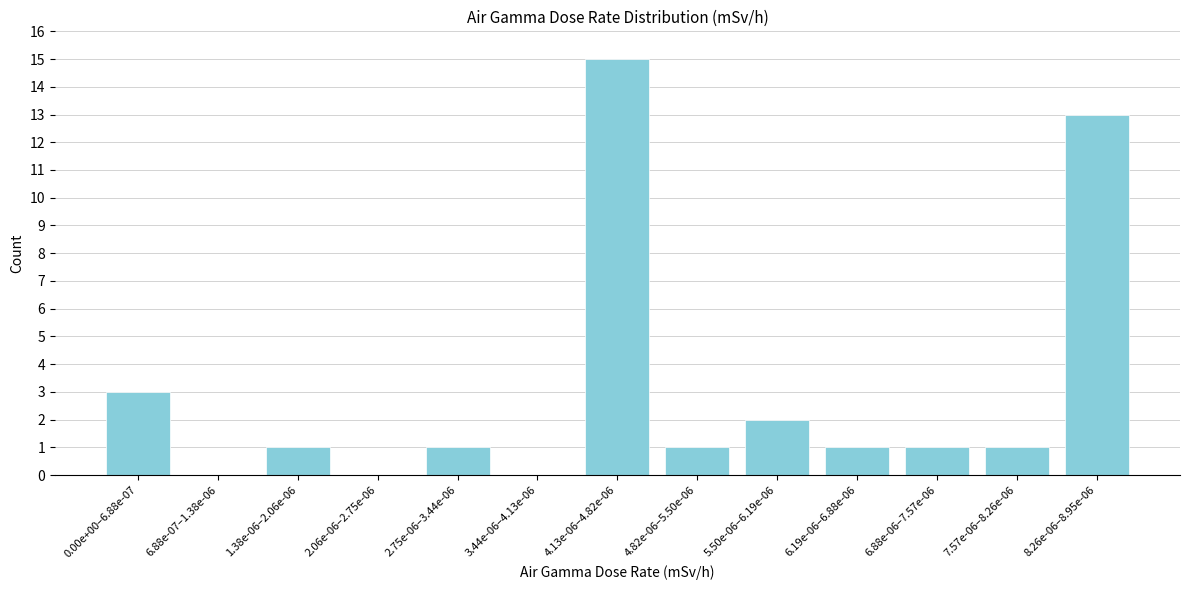

Reading right to left, what are all the values shown in this chart?

8.26e-06–8.95e-06=13	7.57e-06–8.26e-06=1	6.88e-06–7.57e-06=1	6.19e-06–6.88e-06=1	5.50e-06–6.19e-06=2	4.82e-06–5.50e-06=1	4.13e-06–4.82e-06=15	3.44e-06–4.13e-06=0	2.75e-06–3.44e-06=1	2.06e-06–2.75e-06=0	1.38e-06–2.06e-06=1	6.88e-07–1.38e-06=0	0.00e+00–6.88e-07=3